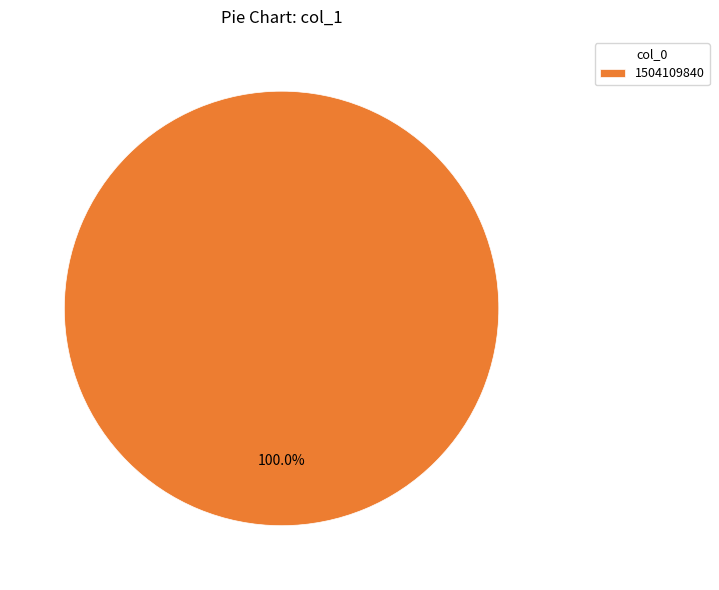

Rank the categories by value from highest to lowest.

1504109840